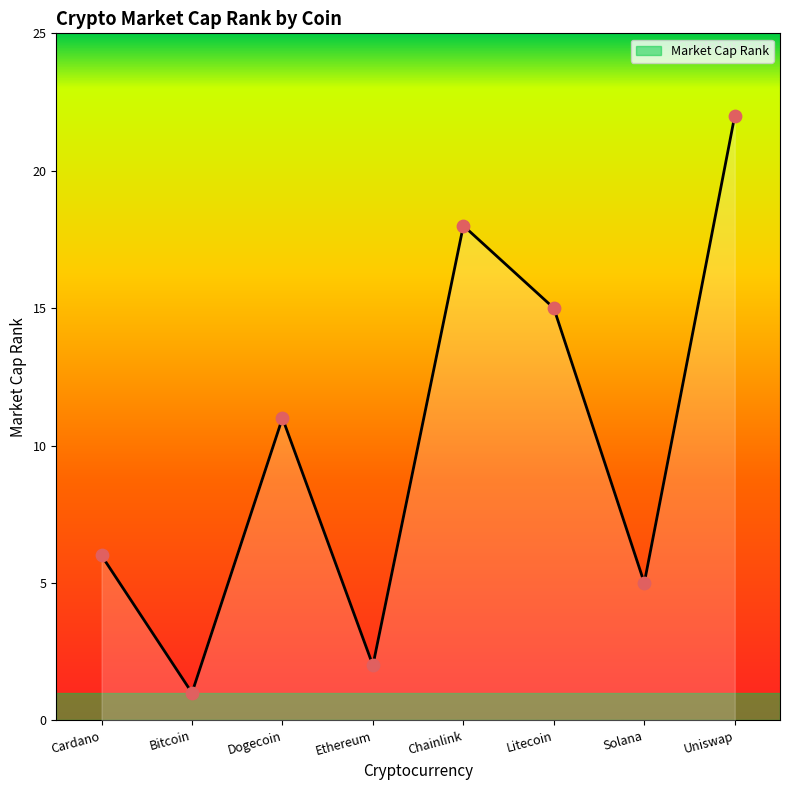

Approximately how many times larger is the value at Dogecoin compared to Ethereum?

5.5